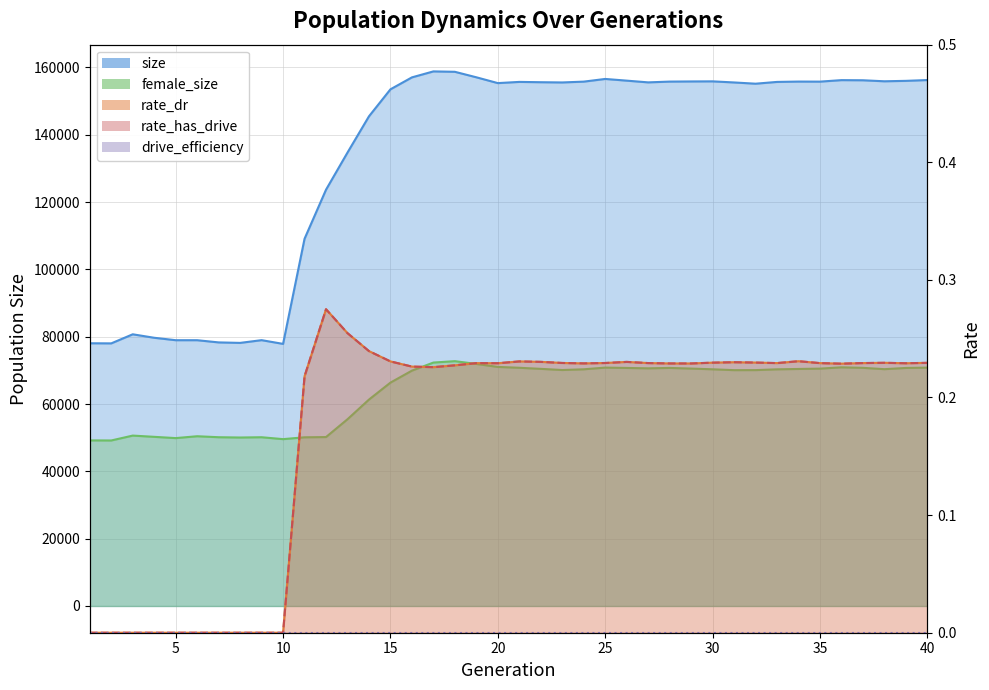

What is the highest value of the female_size series?

72740.0